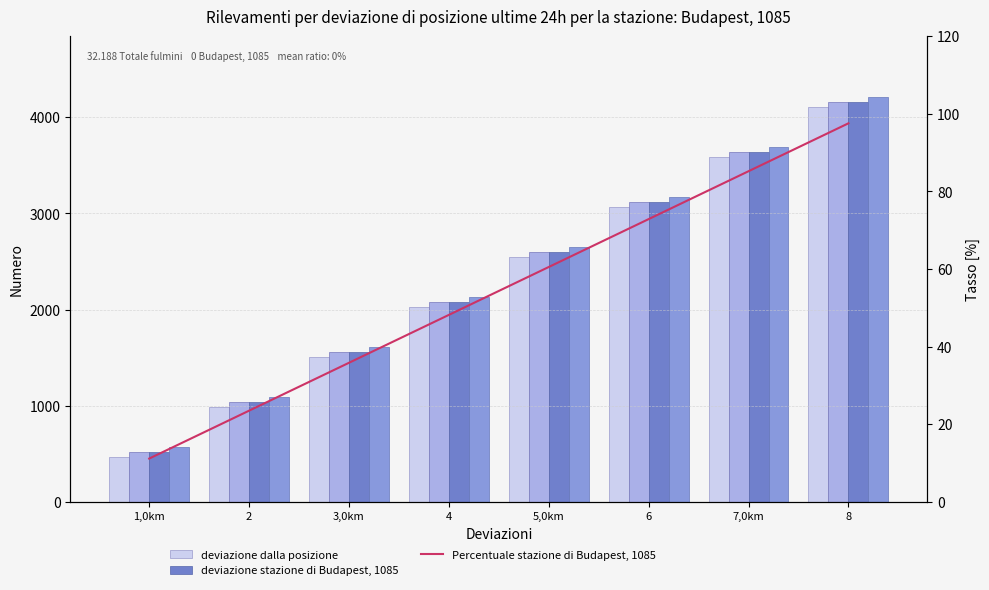

What is the sum of the col_1 (deviazione dalla posizione) values at 6 and 8?

7178.0